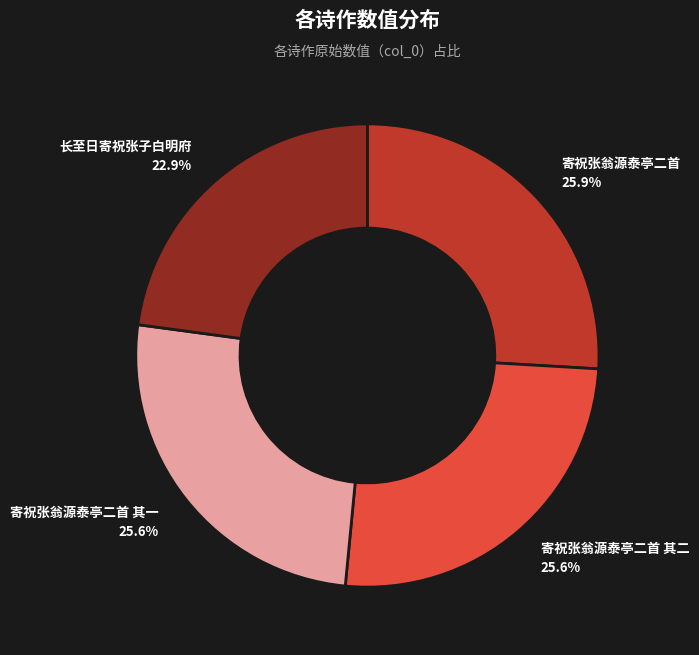

What is the ratio of the value at 寄祝张翁源泰亭二首 to the value at 寄祝张翁源泰亭二首 其一?

1.0